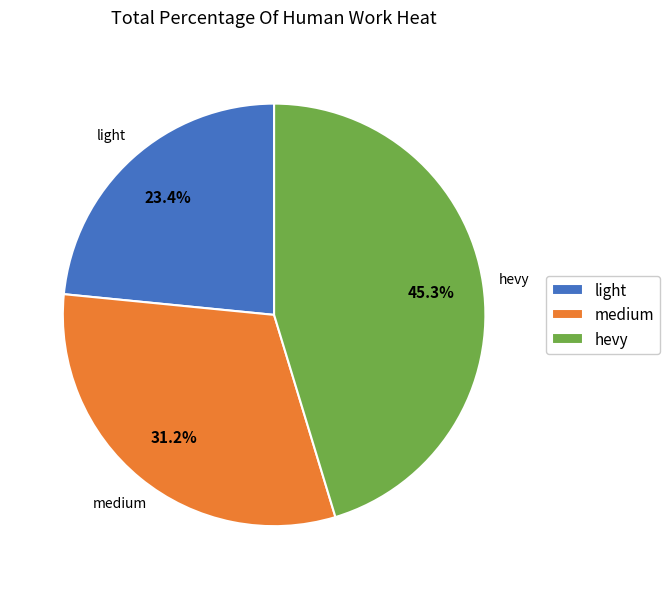

How many segments does this pie chart have?

3